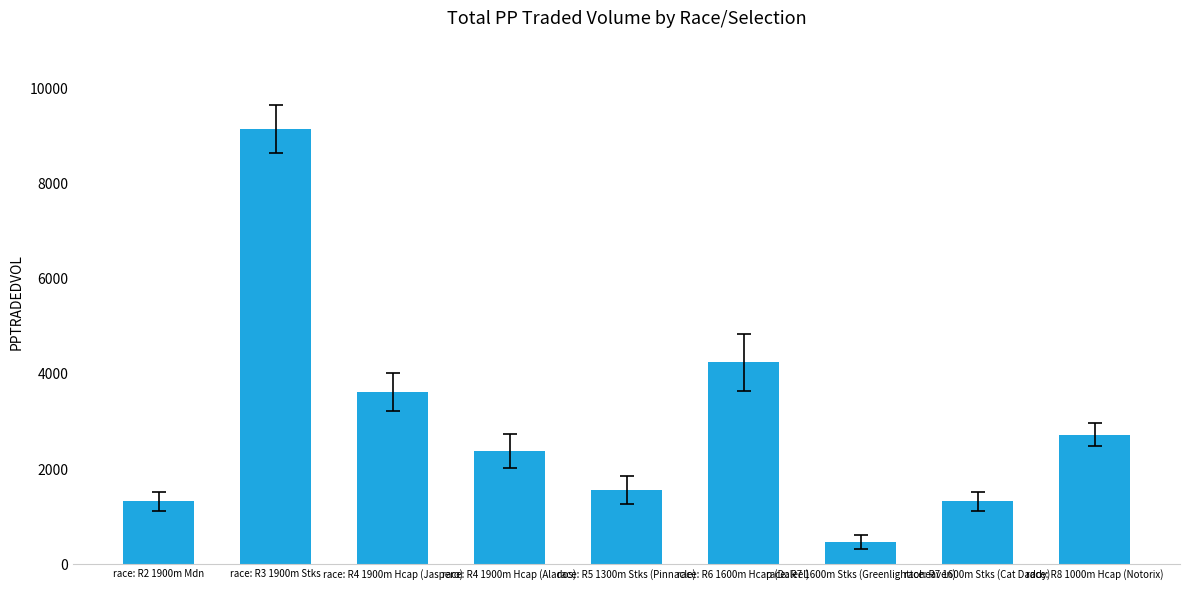

What is the change in value from race: R4 1900m Hcap (Jaspero) to race: R4 1900m Hcap (Alados)?

-1236.3